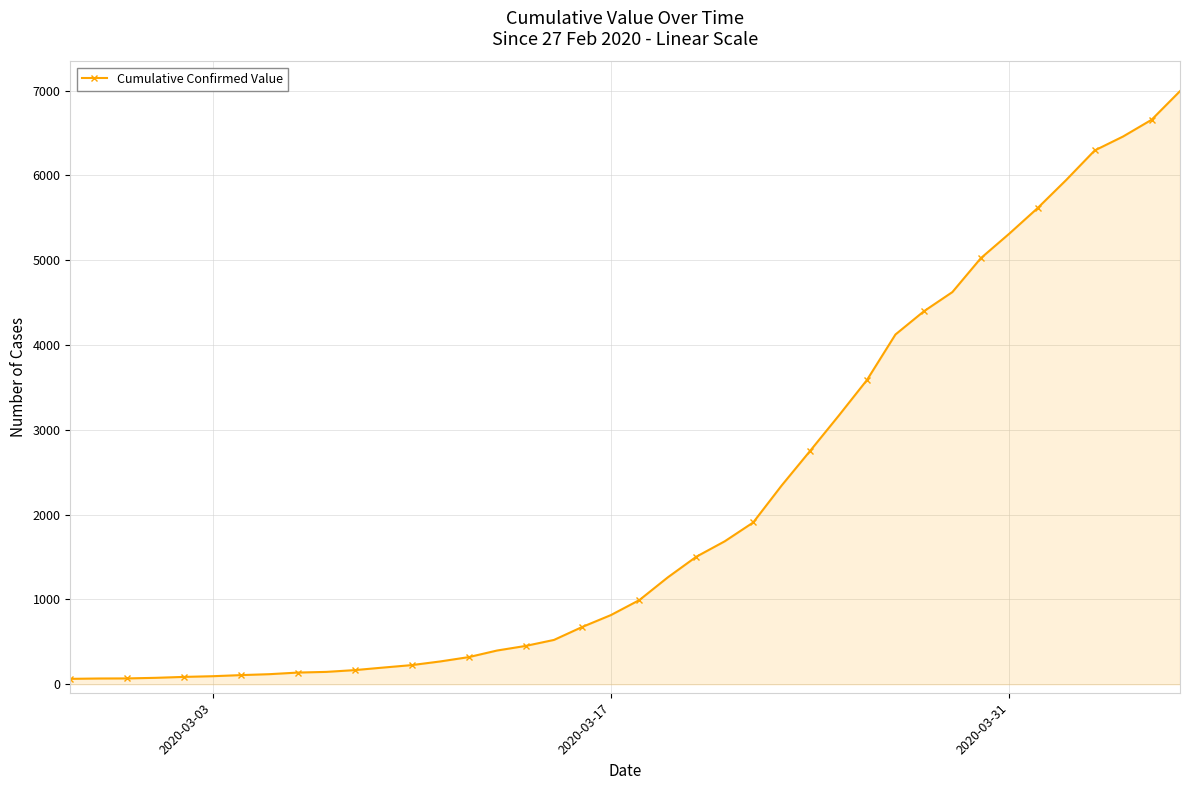

What is the sum of all values?

85676